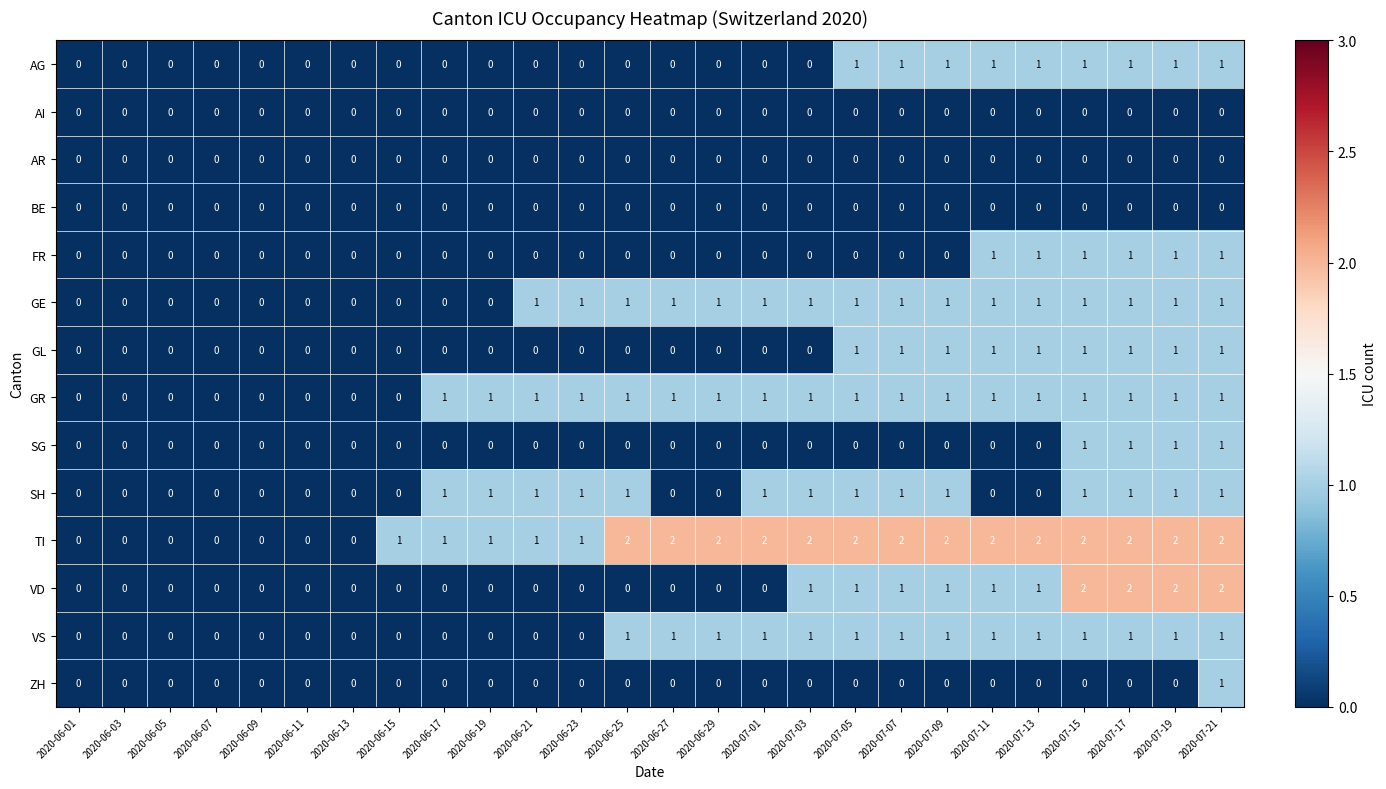

Which series changed the most between 2020-06-11 and 2020-07-01?

TI